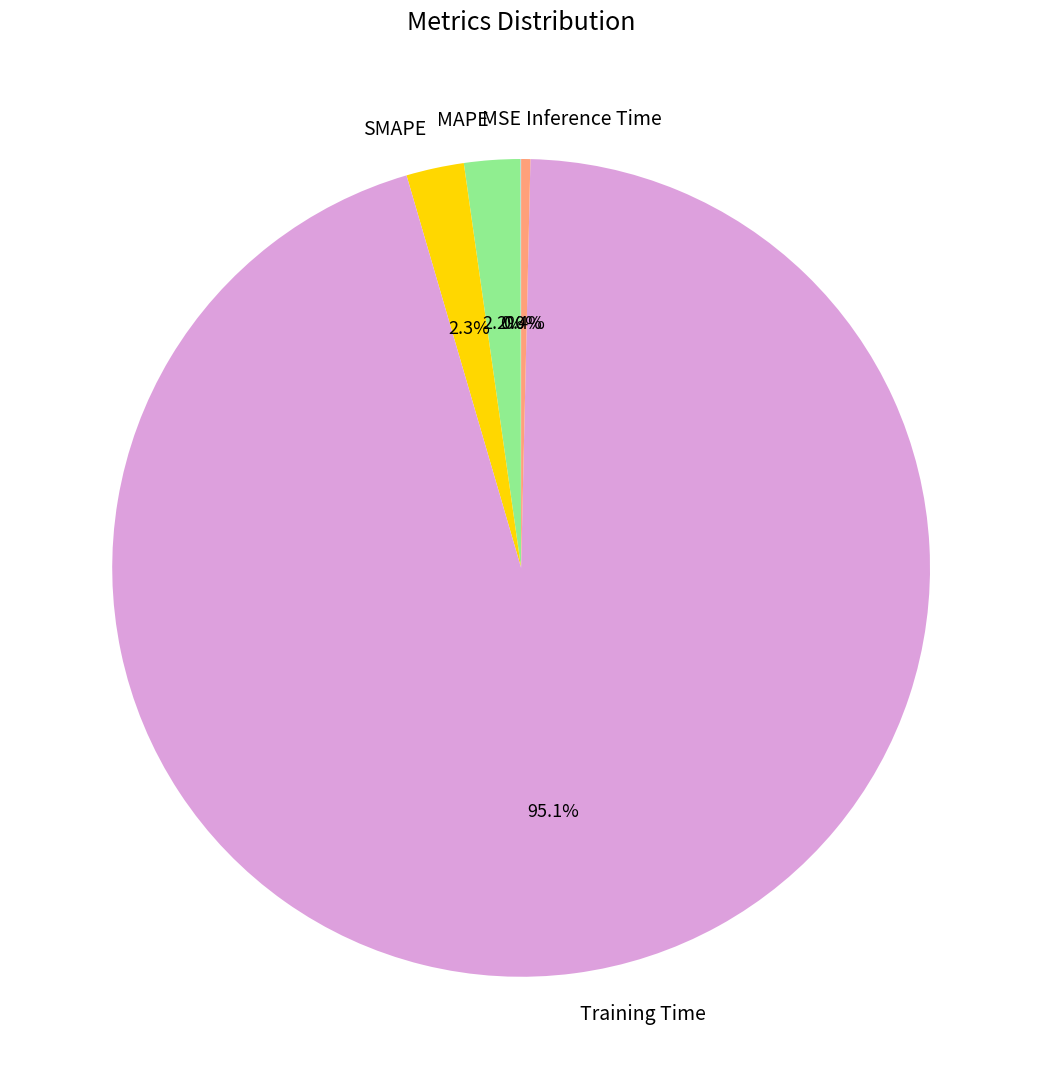

Which slice is the largest?

Training Time